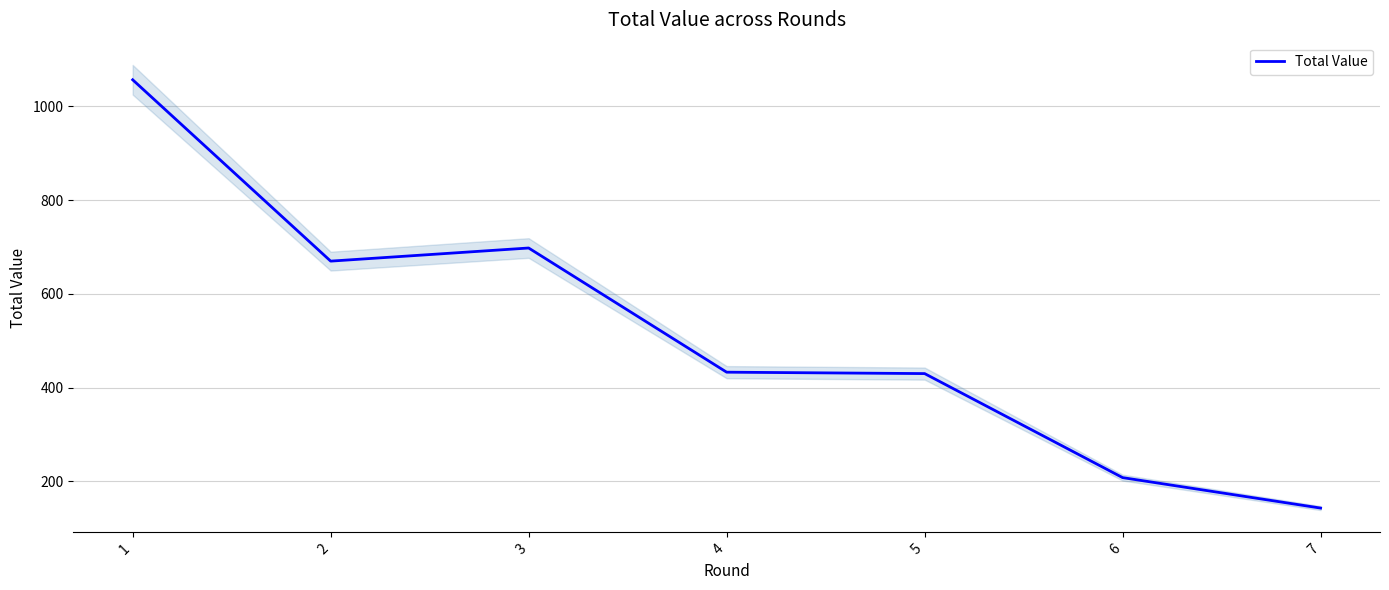

True or false: the data shows 245 at 7.

False